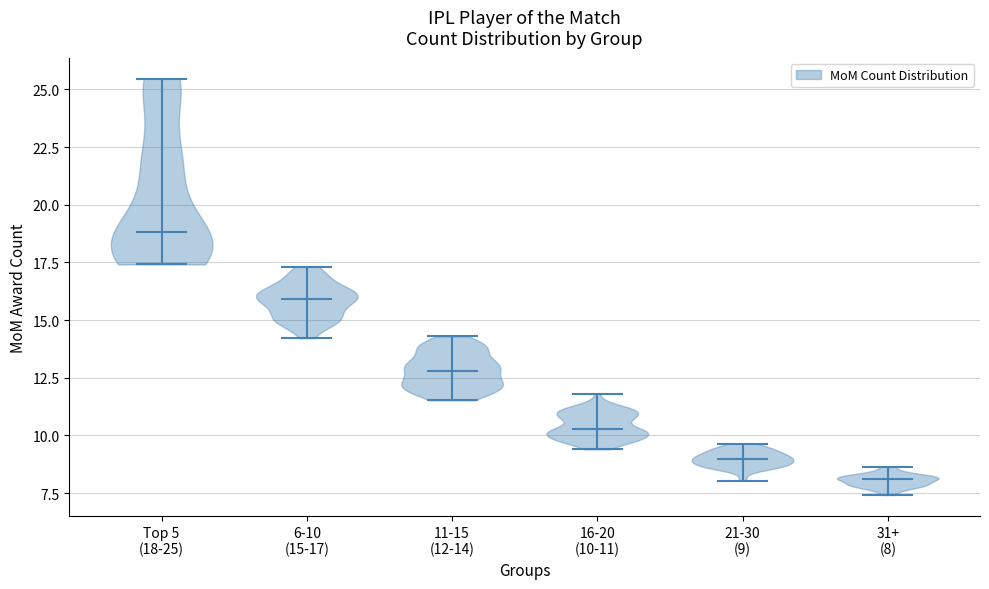

Which violin has the lowest median line?

31+ (8)